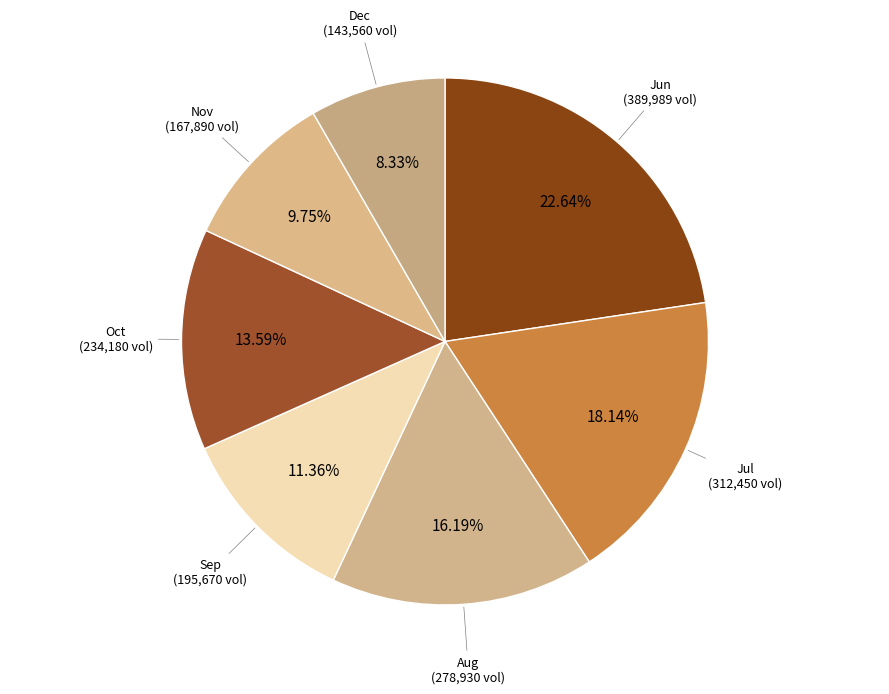

How many slices are in this pie chart?

7